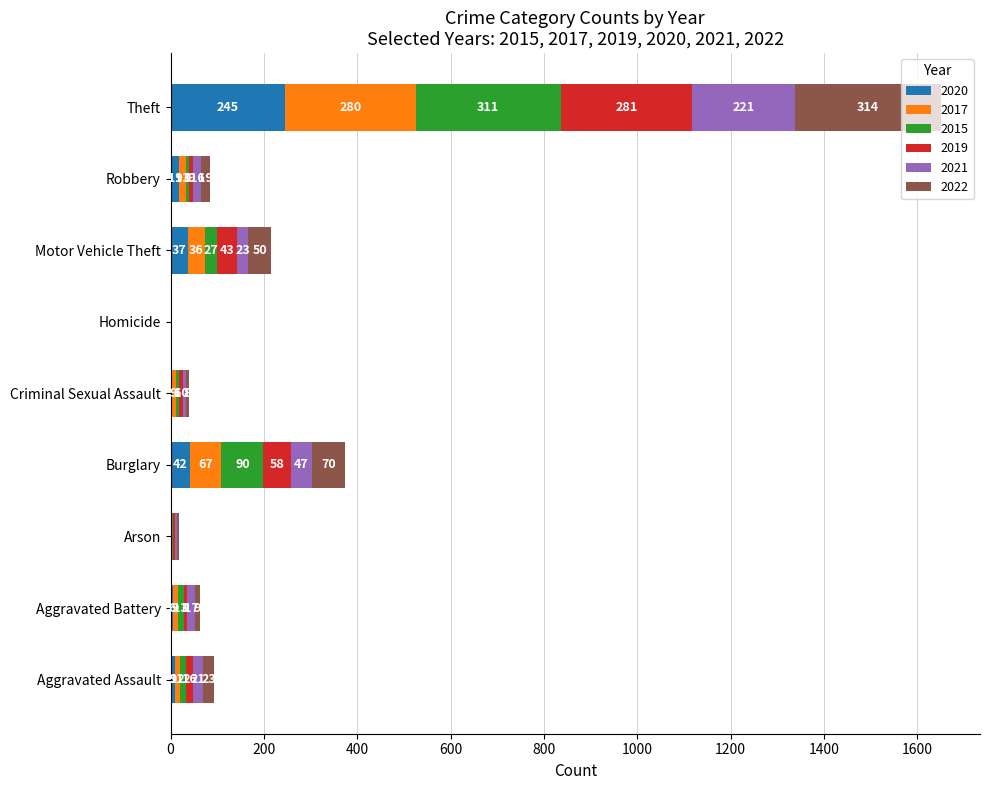

What is the total value across all series at Theft?

1652